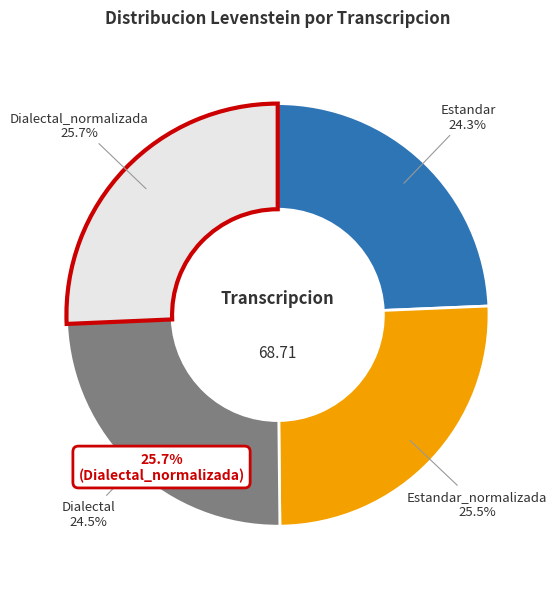

What portion of the pie excludes Dialectal?

75.5%